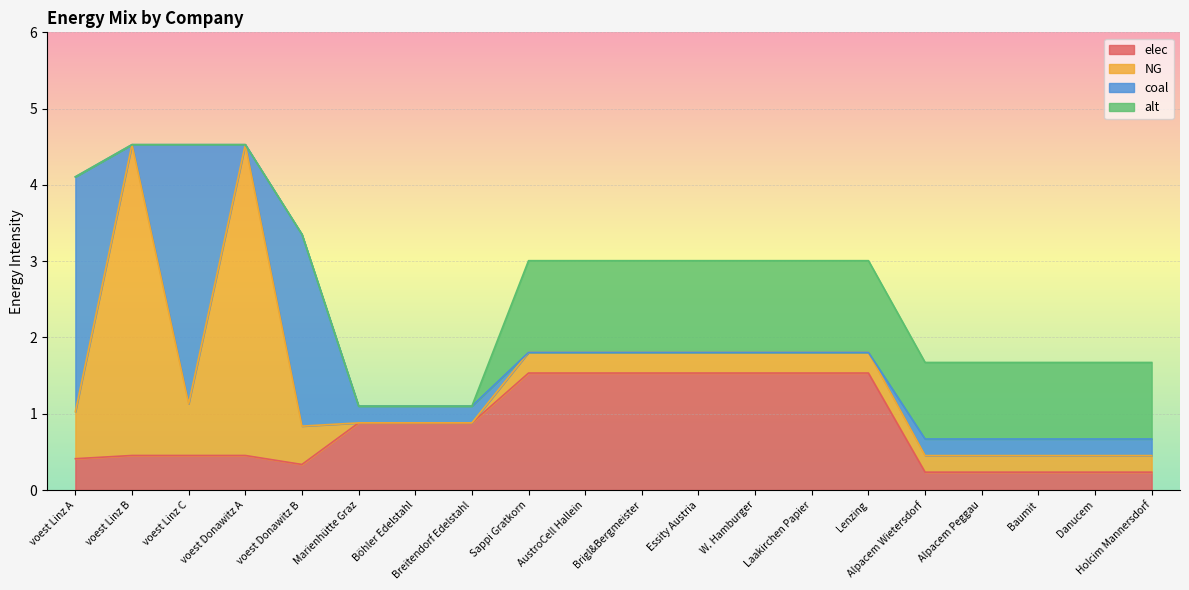

Between Böhler Edelstahl and Baumit, which series saw the biggest shift?

alt